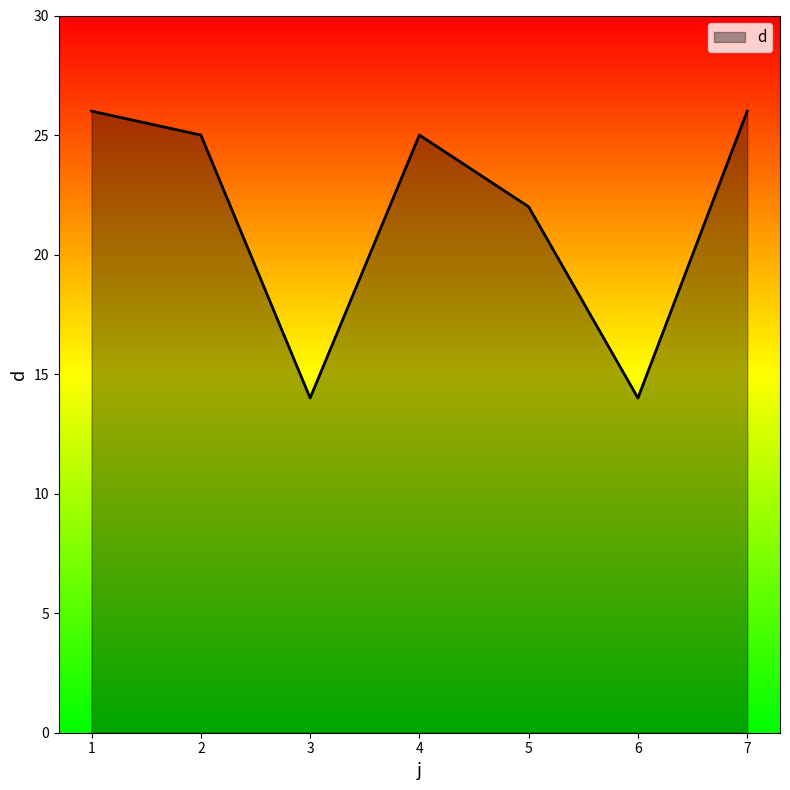

Where is the first local minimum?

3